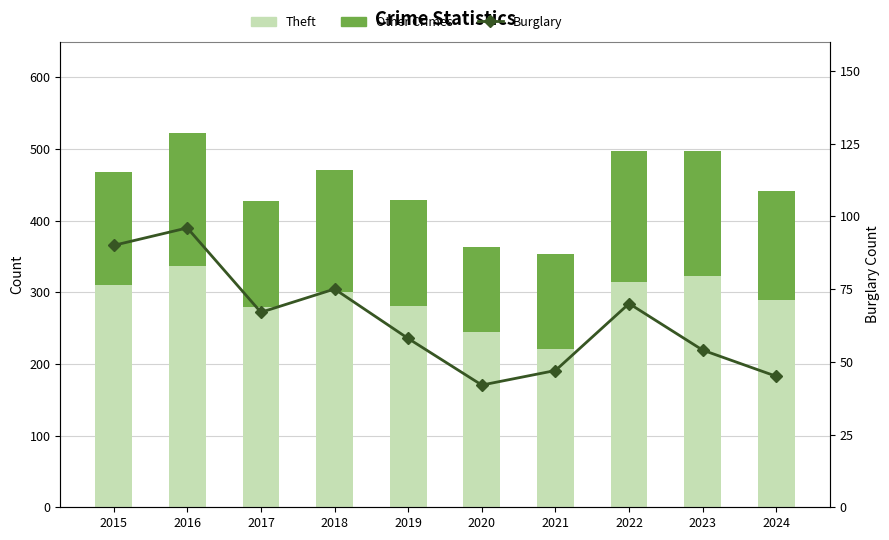

Which has a higher value, 2019 or 2015?

2015